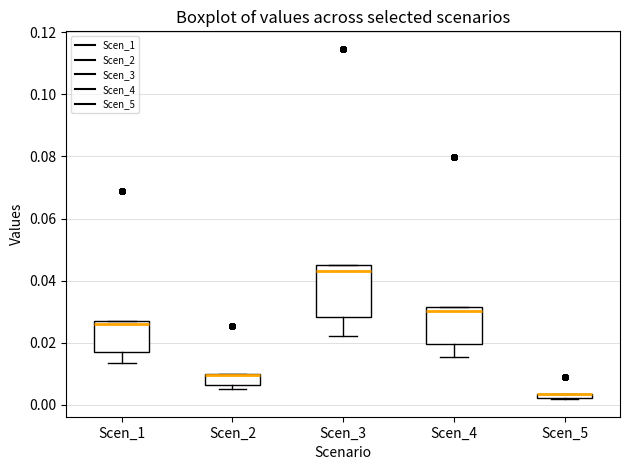

Where does the median line of the box for Scen_1 sit on the y-axis? The values are not printed on the chart, so give them approximately, as read against the axis.

0.026